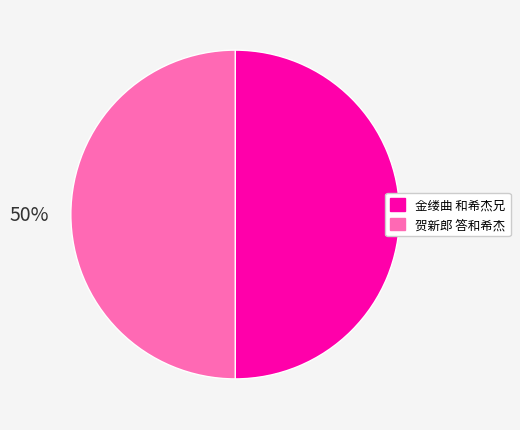

To the nearest percent, what portion does 金缕曲 和希杰兄 represent?

50%